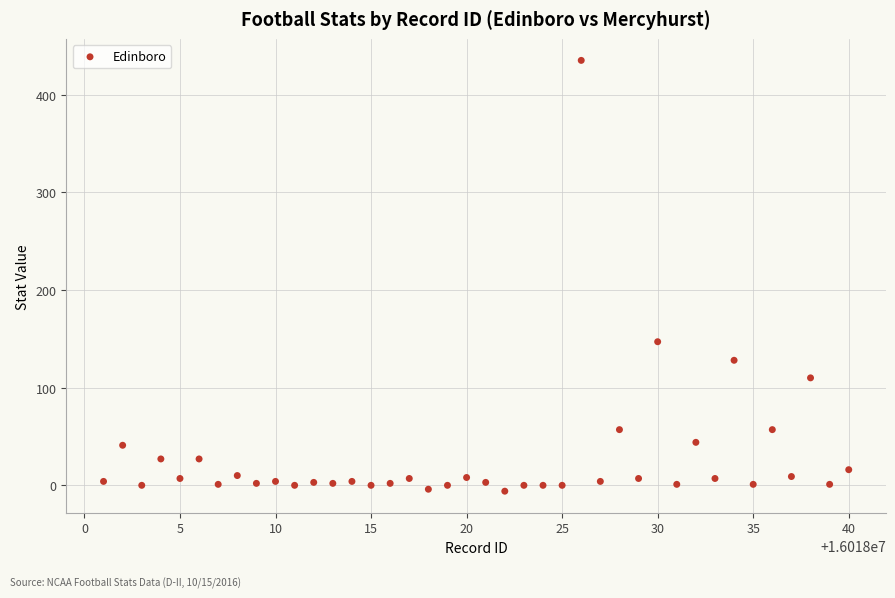

What is the range of X values (max minus min)?

39